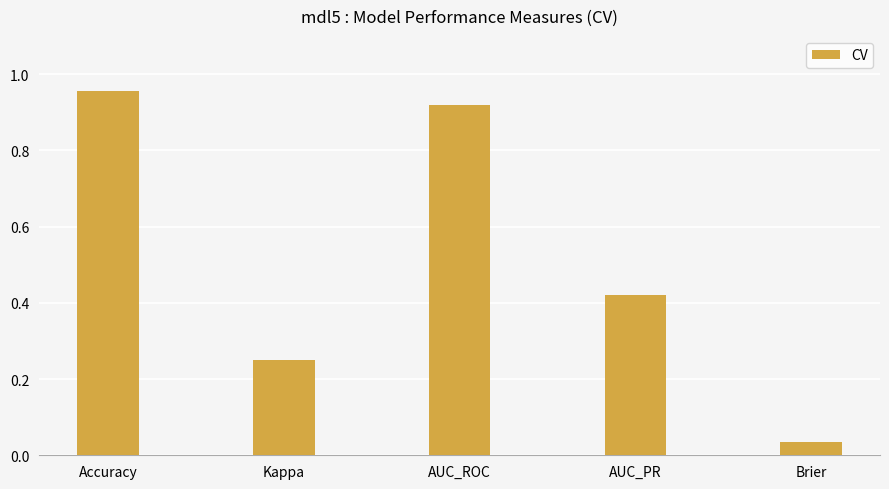

What is the change in value from Kappa to Brier?

-0.2